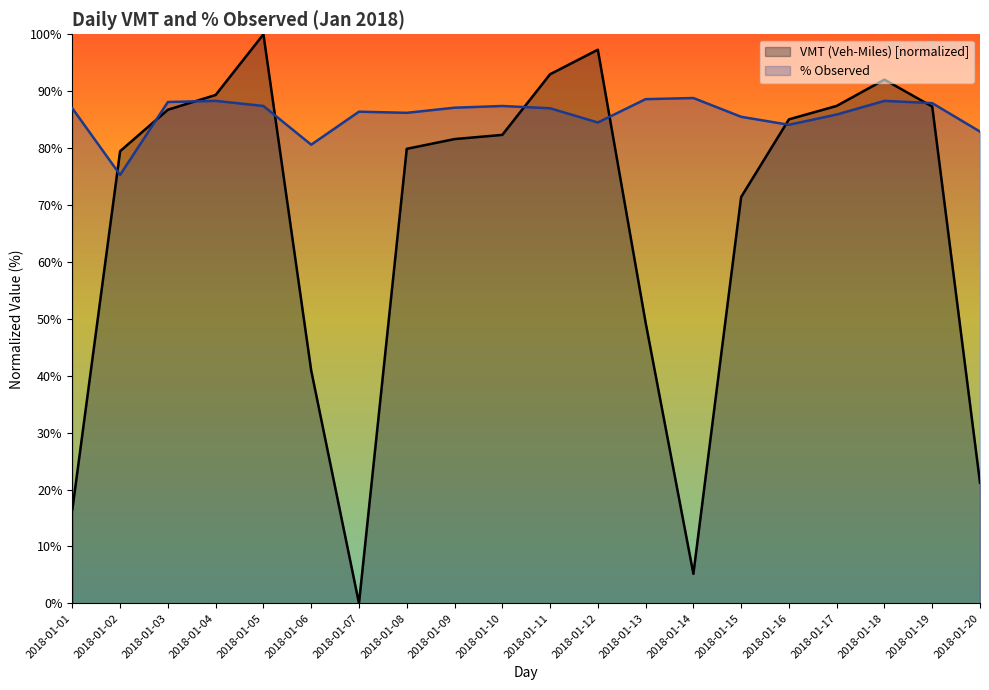

What is the average value of the VMT (Veh-Miles) series?

67.3